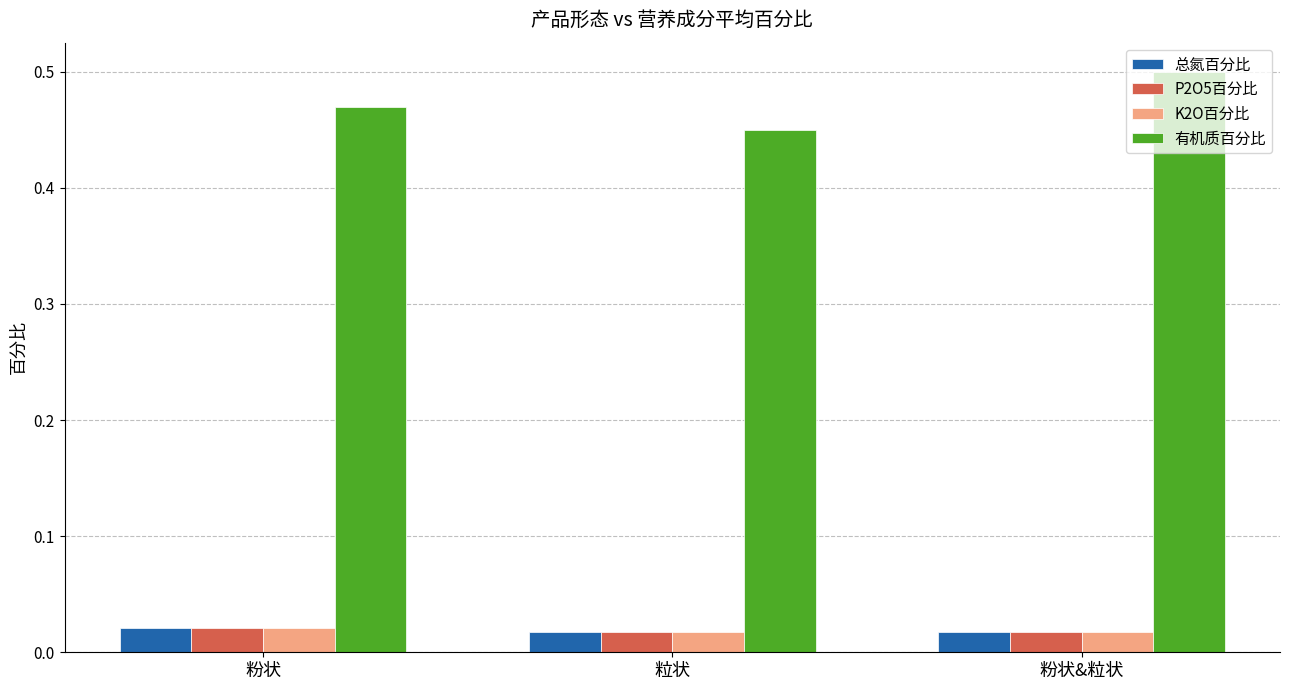

Rank the categories by 有机质百分比 value from lowest to highest.

粒状, 粉状, 粉状&粒状